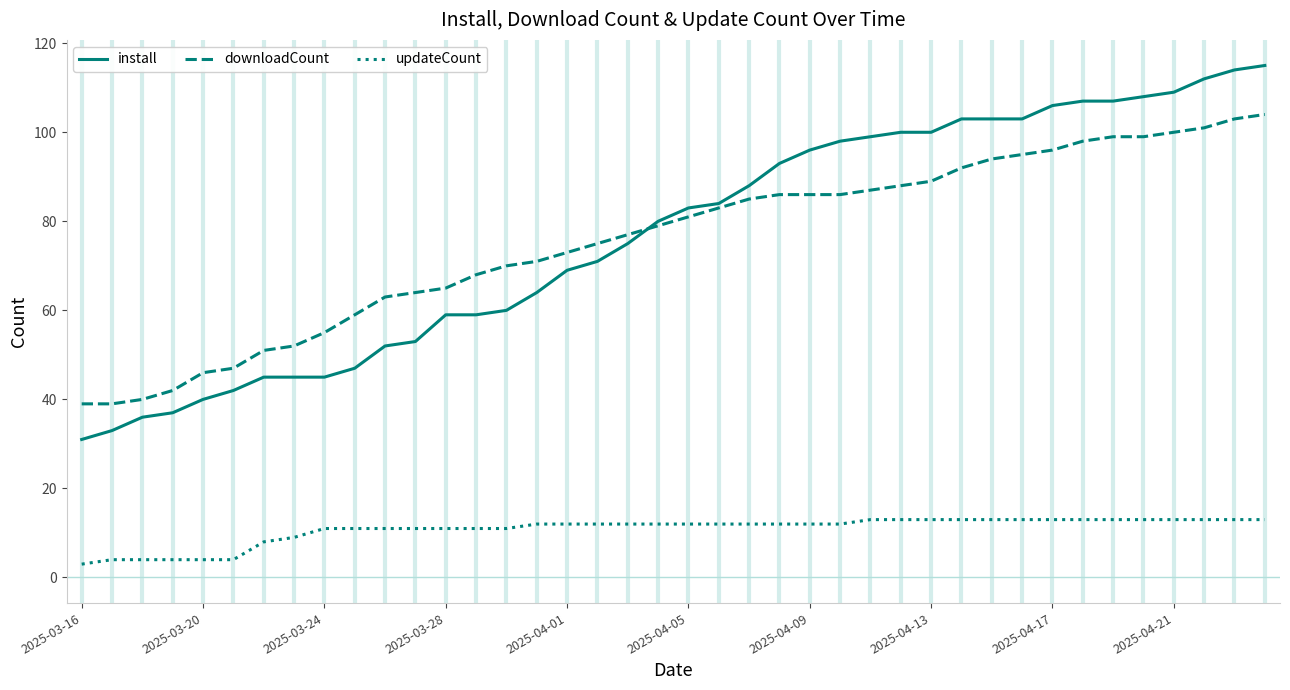

True or false: updateCount and downloadCount intersect in this chart.

False